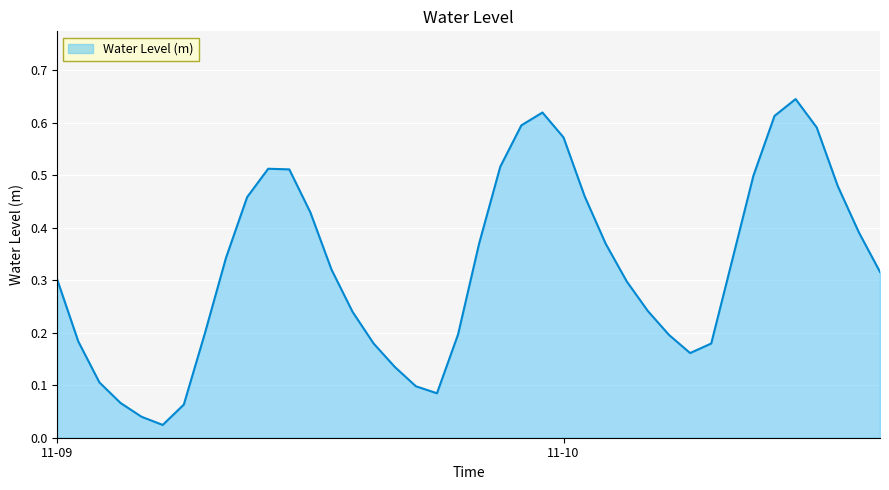

What is the sum of all values?

12.9